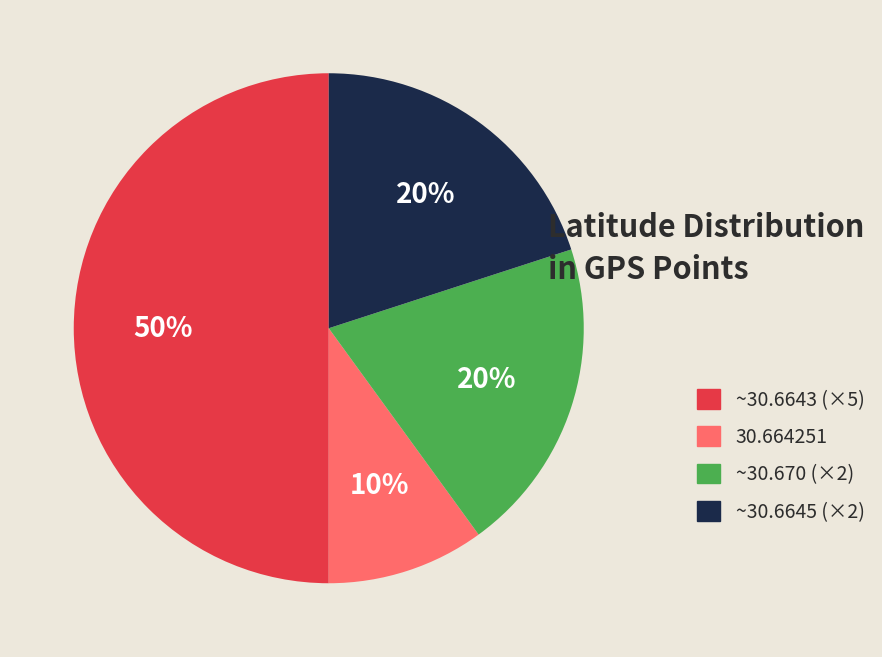

Does ~30.670 (×2) represent more than half of the total?

No